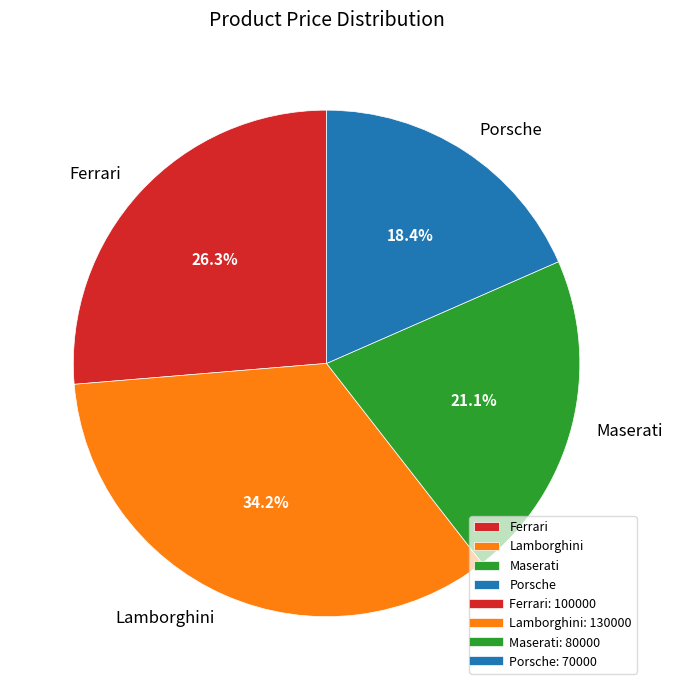

To the nearest percent, what is the average slice percentage?

25%